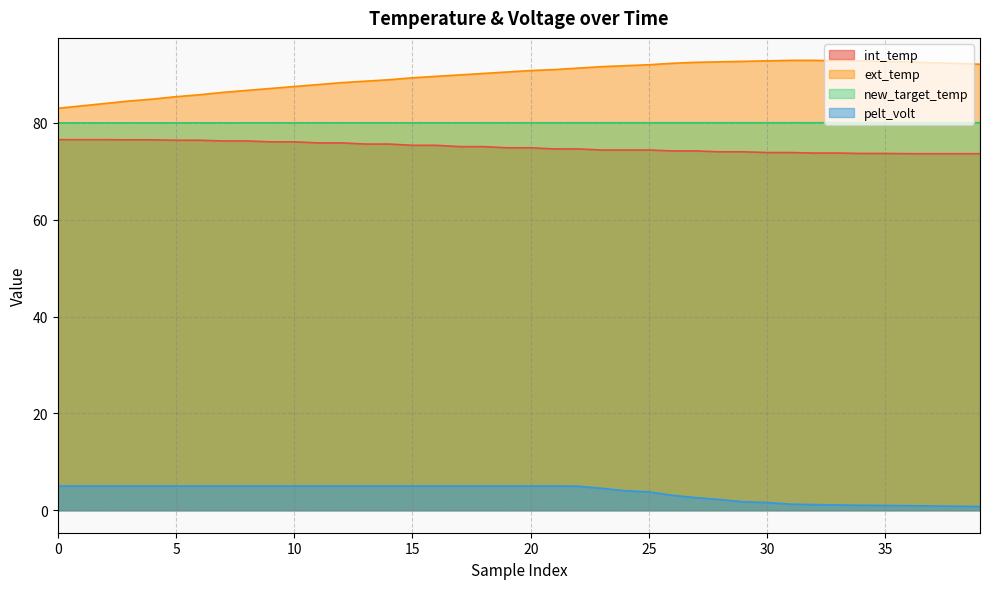

What is the sum of the new_target_temp values at 12 and 9?

160.0